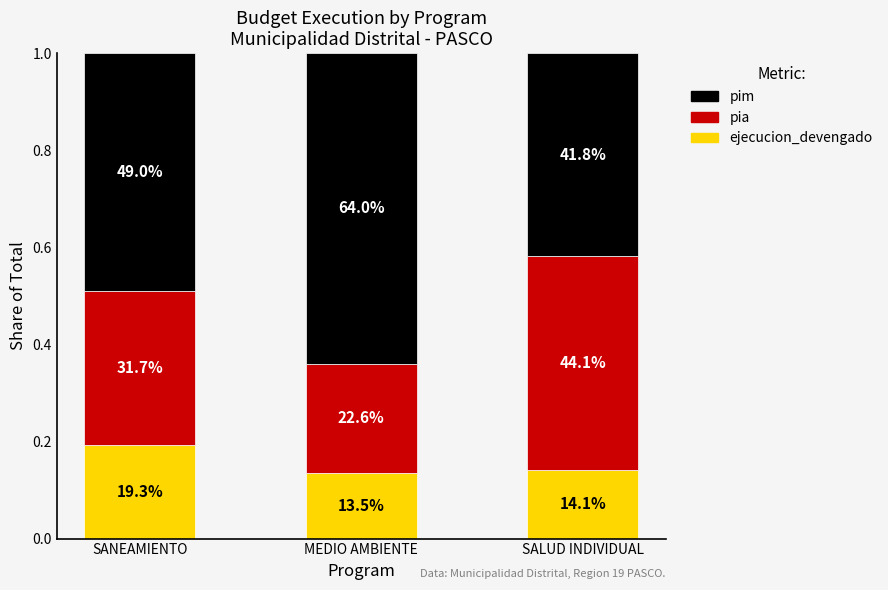

What is the label of the 3rd bar from the left?

SALUD INDIVIDUAL